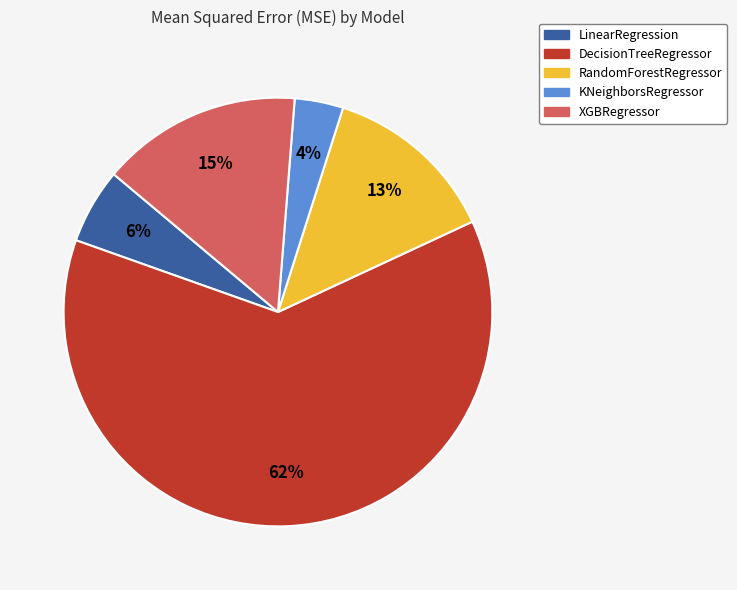

To the nearest percent, what portion does RandomForestRegressor represent?

13%